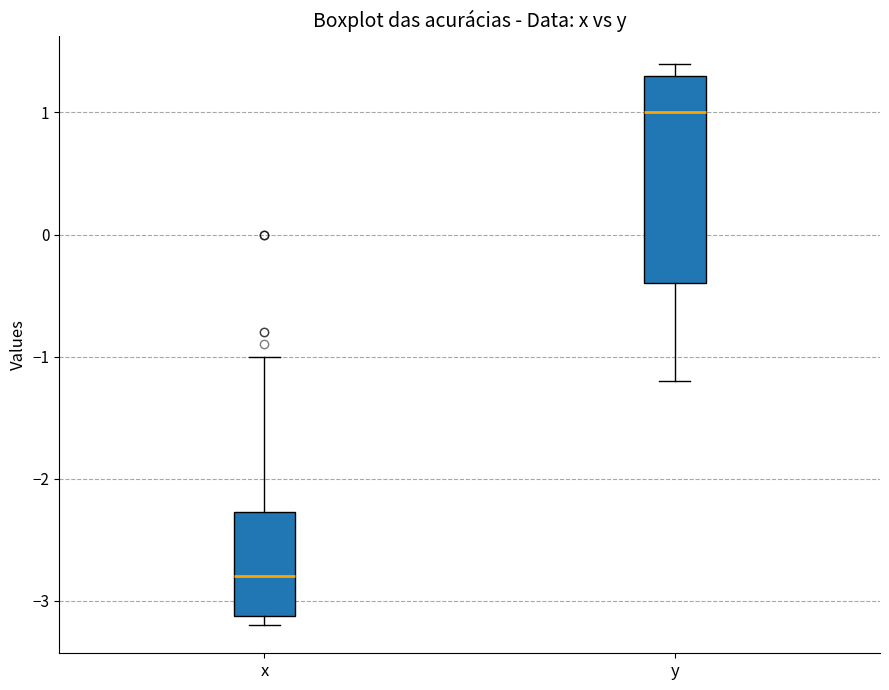

Reading left to right, read every box against the y-axis: the position of its median line, the range the box covers, and the ends of its whiskers. The values are not printed on the chart, so give them approximately, as read against the axis.

x: median -2.8, box -3.1 to -2.3, whiskers -3.2 to -1.0
y: median 1.0, box -0.4 to 1.3, whiskers -1.2 to 1.4